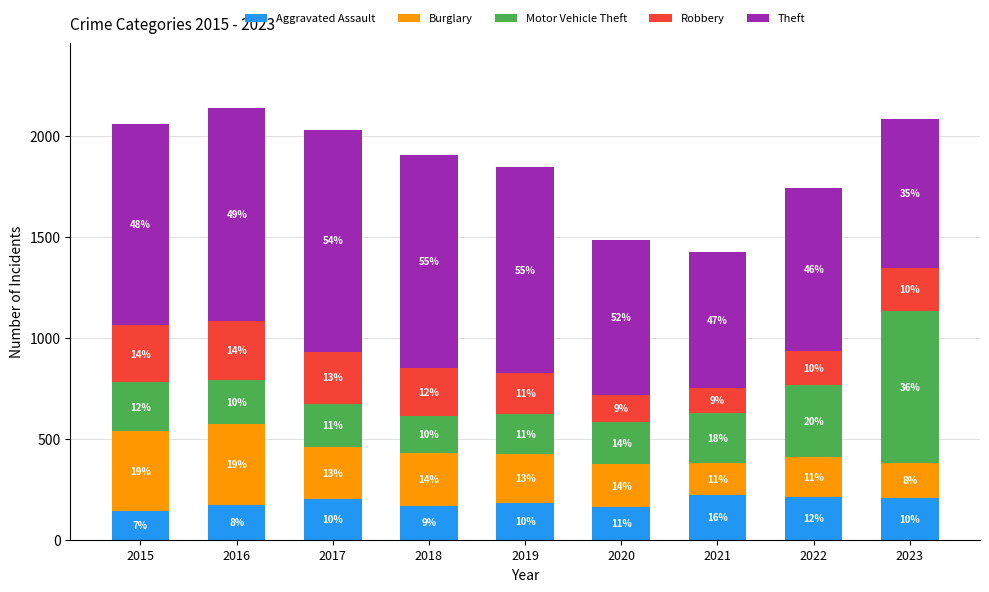

Which series has the largest range (max minus min)?

Motor Vehicle Theft